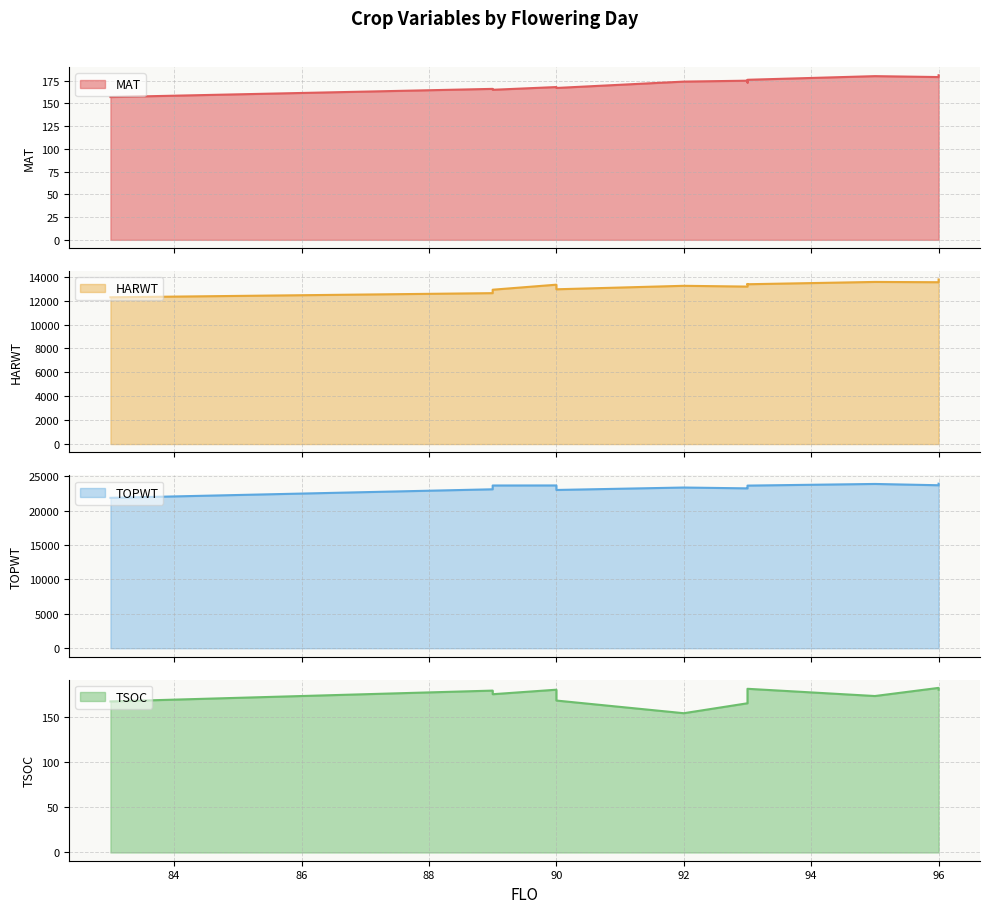

Reading left to right, extract all data points from this chart.

MAT: 83=157	89=166	89=165	90=168	90=167	92=174	93=175	93=173	93=176	95=180	96=179	96=181
HARWT: 83=12285	89=12633	89=12920	90=13341	90=12956	92=13247	93=13182	93=13400	93=13378	95=13571	96=13547	96=13779
TOPWT: 83=21866	89=23111	89=23662	90=23669	90=23013	92=23367	93=23245	93=23412	93=23647	95=23886	96=23698	96=23928
TSOC: 83=167	89=179	89=175	90=180	90=168	92=154	93=165	93=175	93=181	95=173	96=182	96=180